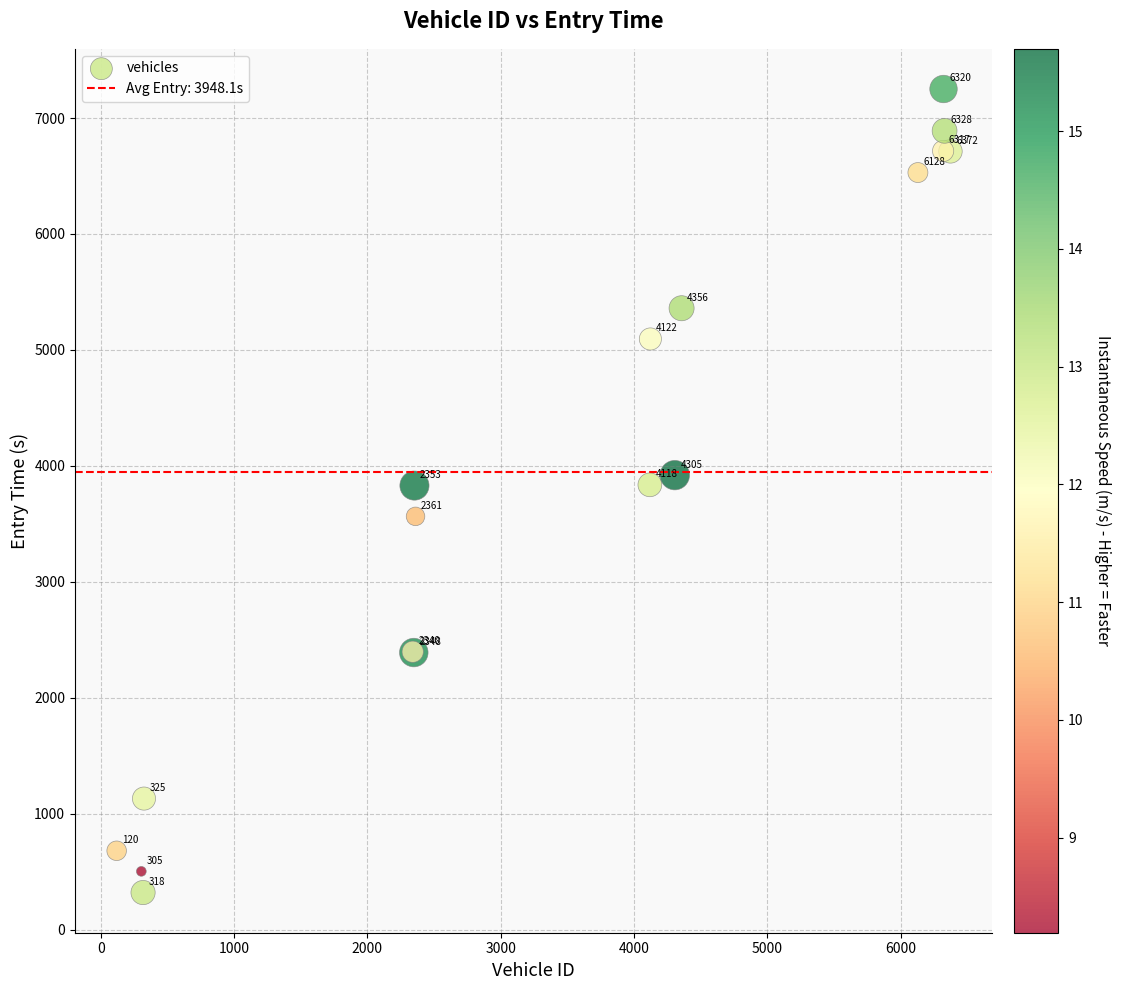

What Y value in the scatter plot is closest to 3784?

3829.6